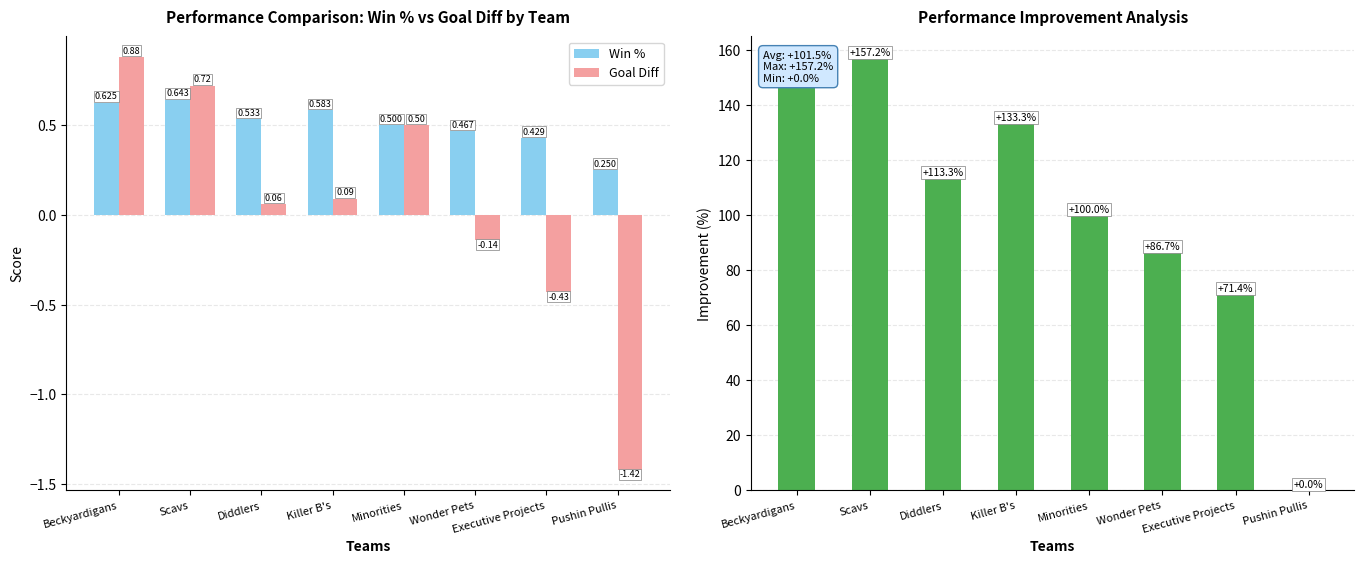

What is the minimum value shown in the chart?

-1.4